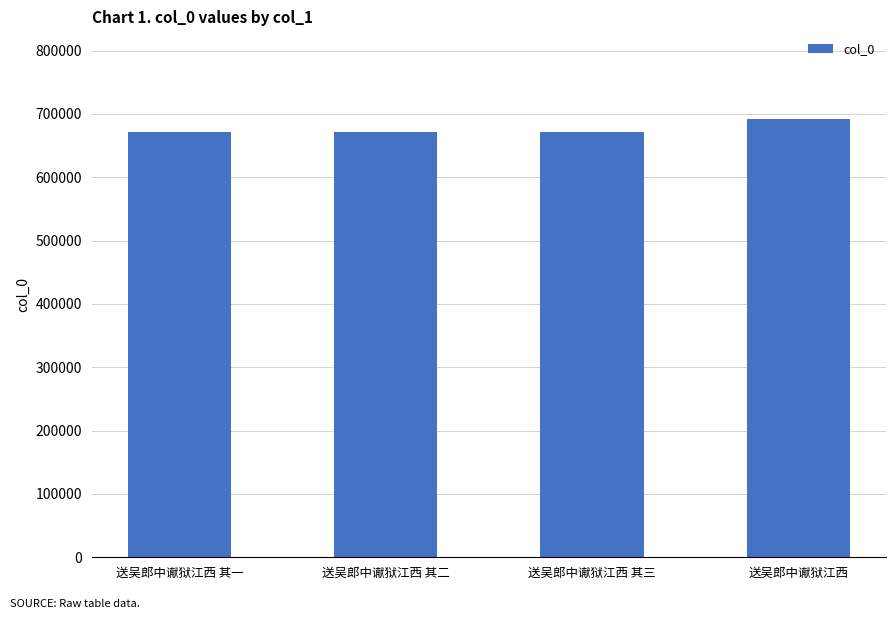

What value does the data have at 送吴郎中谳狱江西 其二?

670774